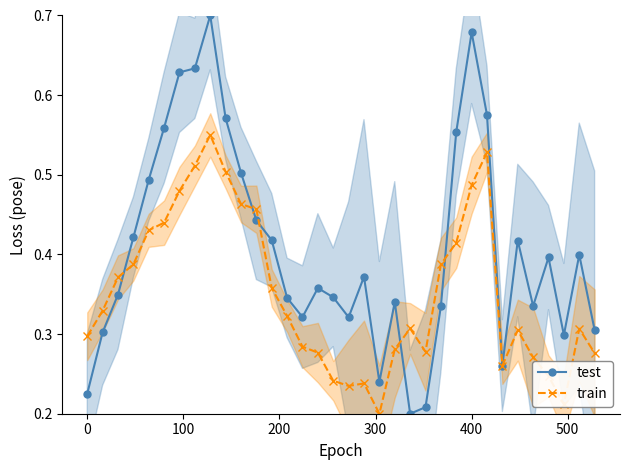

How many lines are shown in the chart?

2